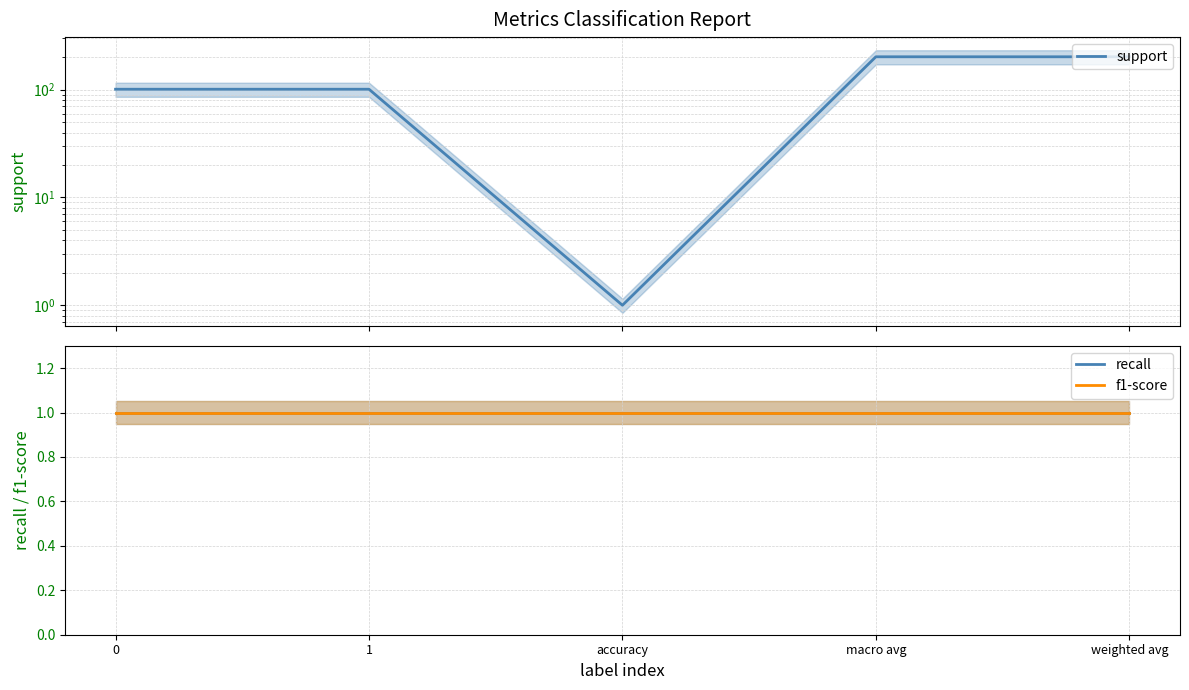

True or false: support has more than 1 points higher than both neighbors.

False